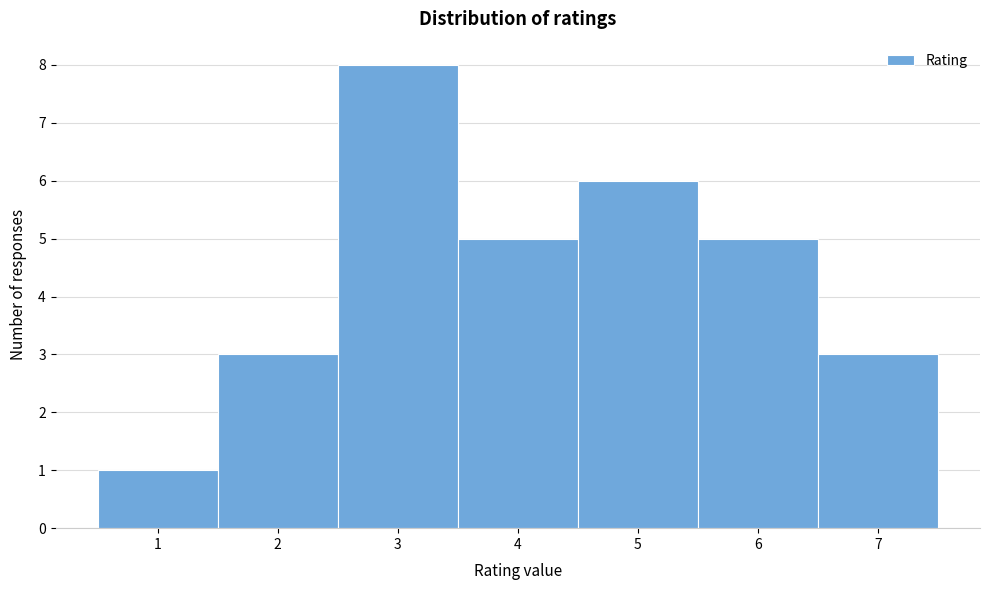

How tall is the bar that spans 4.5 to 5.5 on the x-axis? The values are not printed on the chart, so give them approximately, as read against the axis.

6